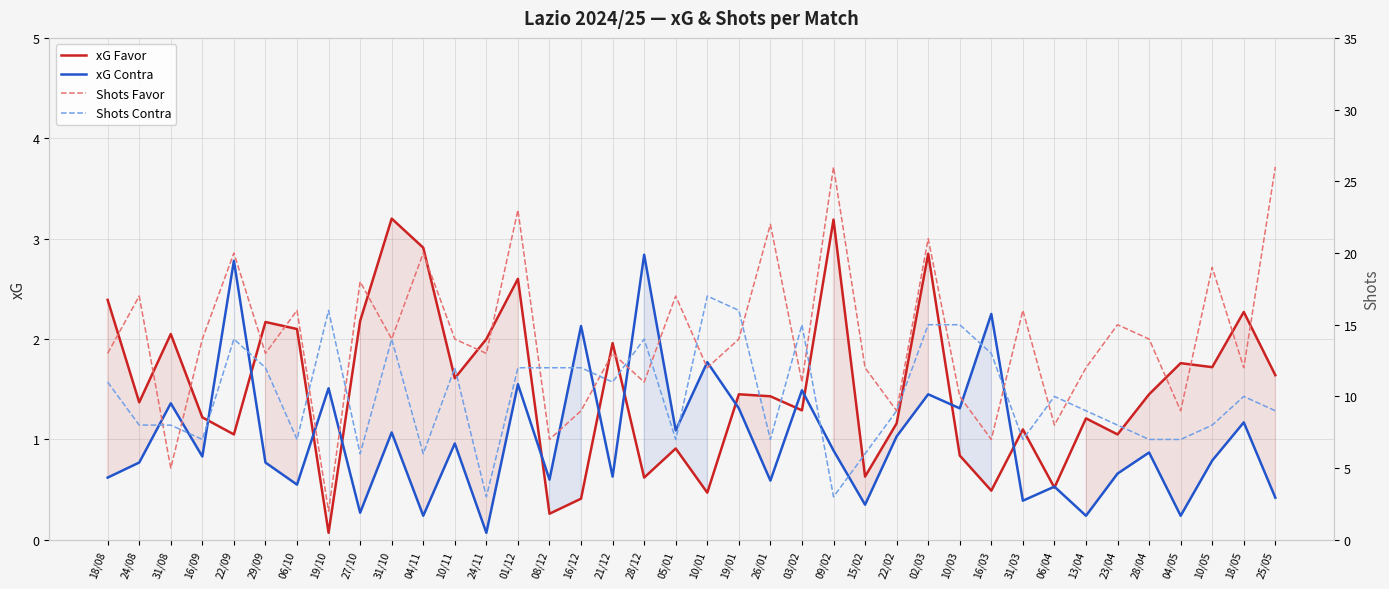

List the labels in order of Shots Contra value, largest first.

10/01, 19/10, 19/01, 03/02, 02/03, 10/03, 22/09, 31/10, 28/12, 16/03, 29/09, 10/11, 01/12, 08/12, 16/12, 18/08, 21/12, 06/04, 18/05, 22/02, 13/04, 25/05, 24/08, 31/08, 23/04, 10/05, 16/09, 06/10, 05/01, 26/01, 31/03, 28/04, 04/05, 27/10, 04/11, 15/02, 24/11, 09/02